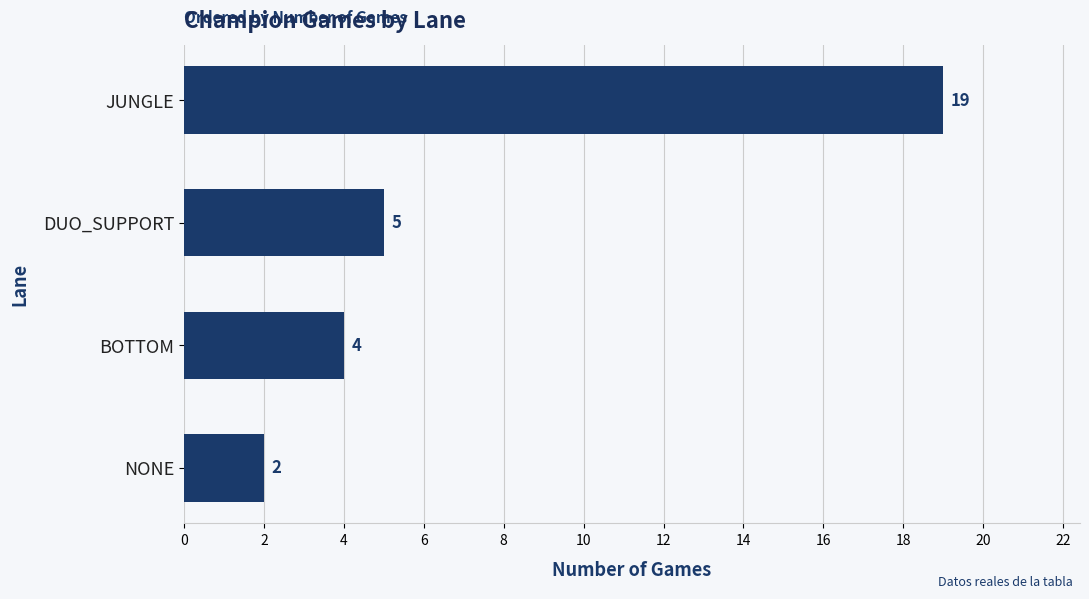

The value at NONE is 2. True or false?

True